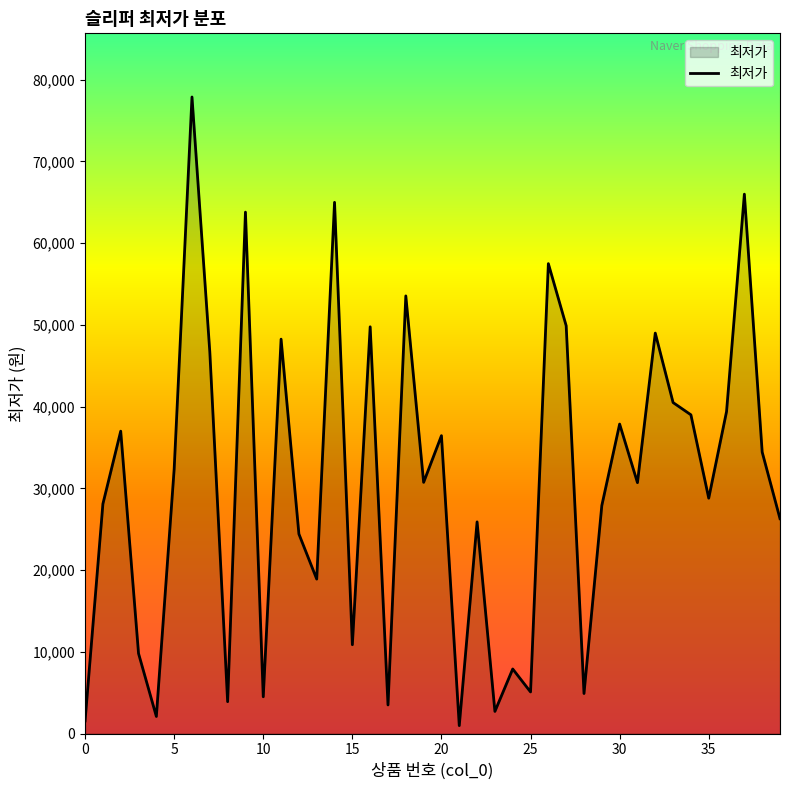

How many interior local valleys (lower than both neighbors) does the data have?

13